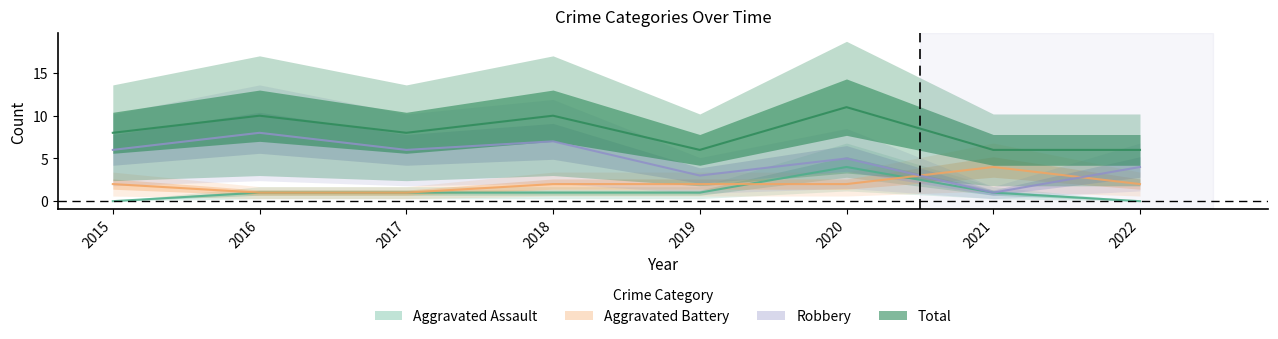

At 2019, list the series in order from largest to smallest.

Total, Robbery, Aggravated Battery, Aggravated Assault